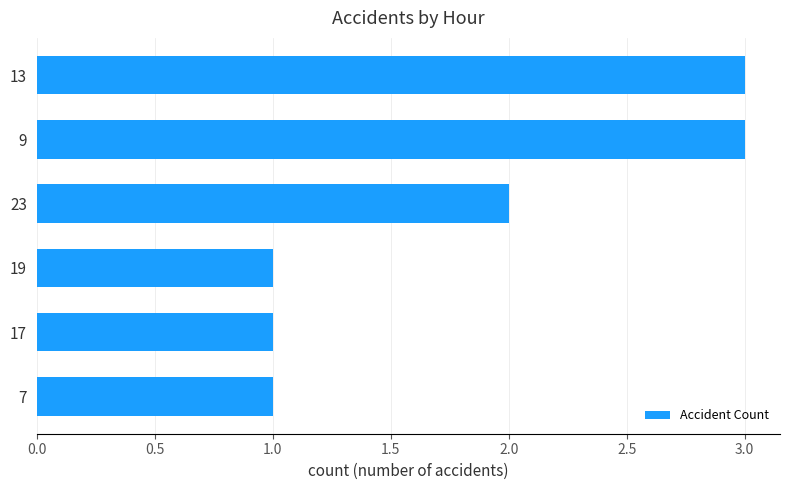

What is the value of the 4th bar from the top?

1